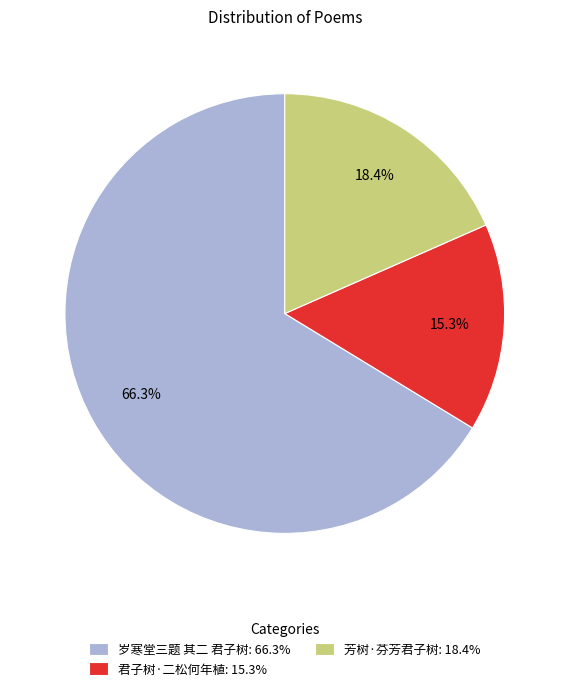

True or false: 岁寒堂三题 其二 君子树 accounts for 81% of the total.

False